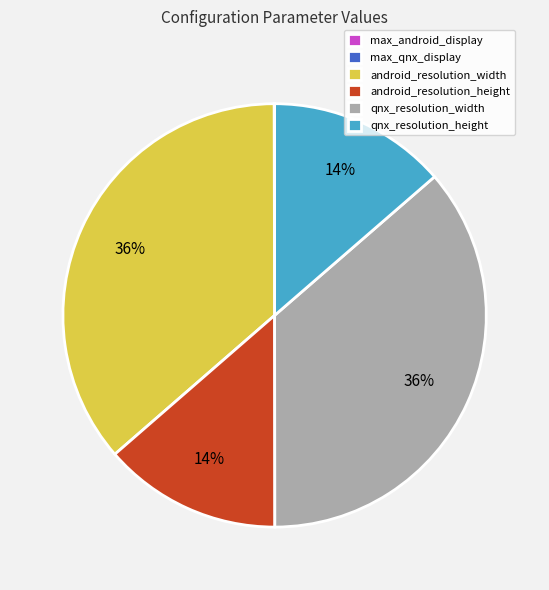

True or false: android_resolution_width accounts for 45% of the total.

False